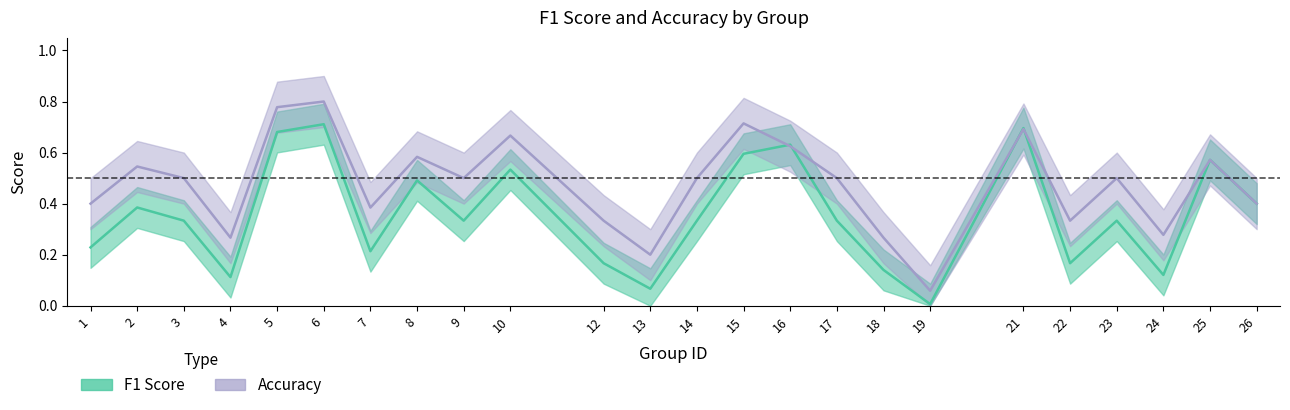

What is the maximum value shown in the chart?

0.8